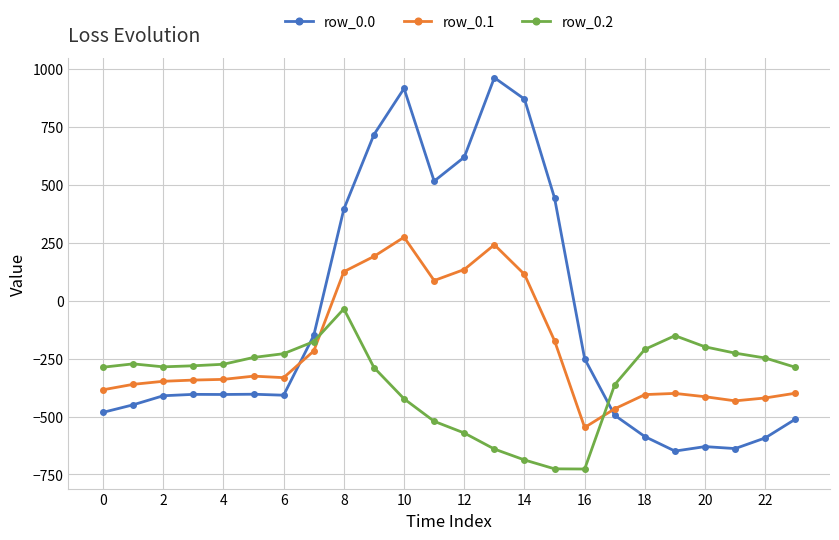

At how many categories does at least one series exceed 196?

8